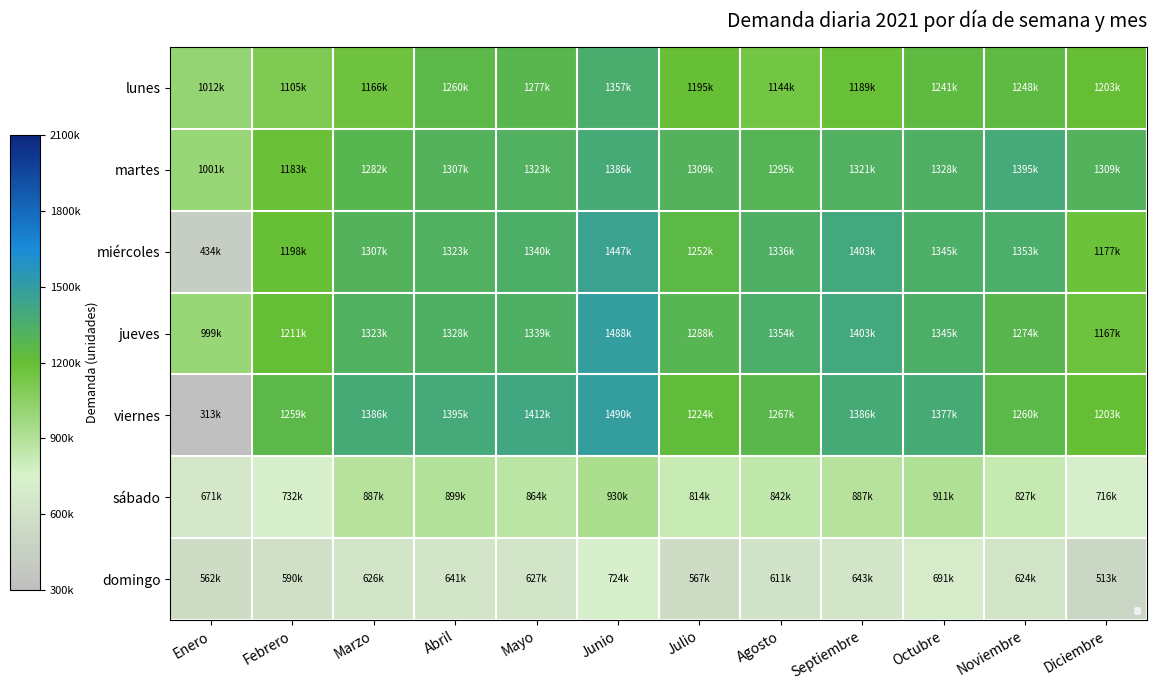

At which category is the sum across all series the highest?

Junio